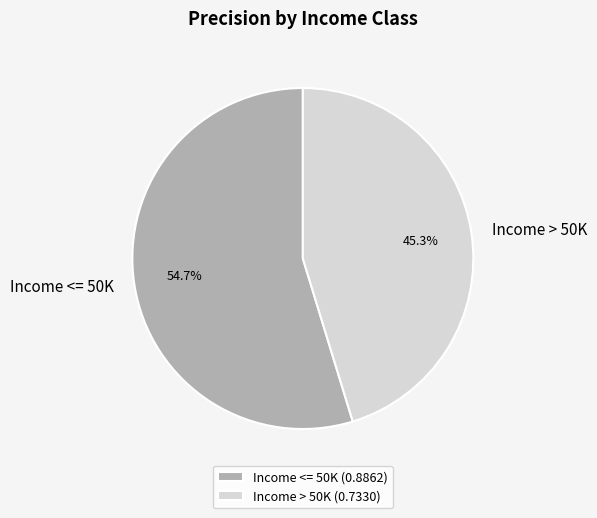

Rank the categories by value from highest to lowest.

Income <= 50K, Income > 50K